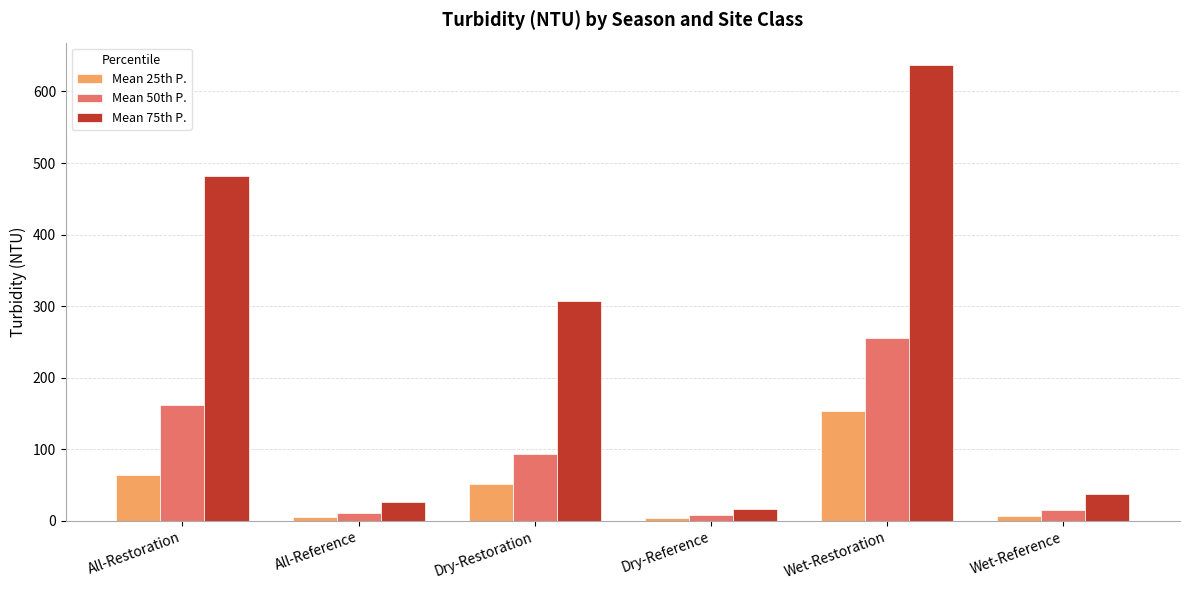

The Mean 25th P. series shows 5.0 at All-Reference. True or false?

True